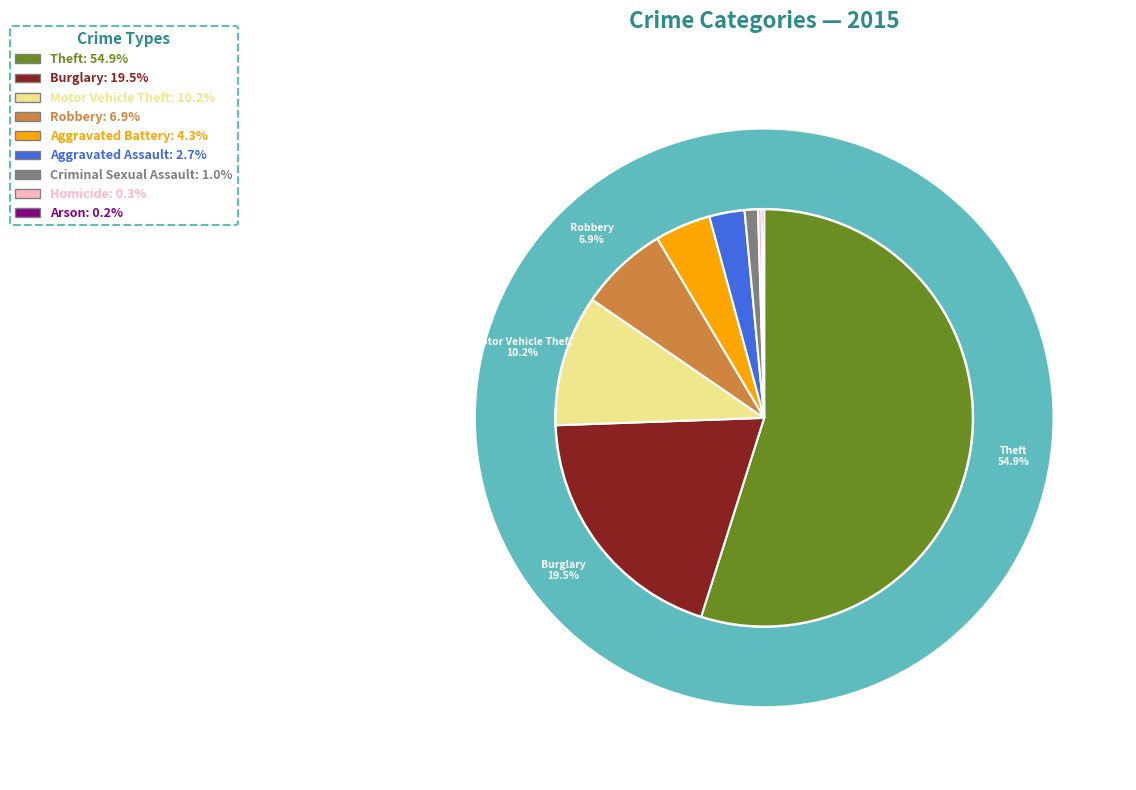

Is the sum of Motor Vehicle Theft and Theft greater than half?

Yes